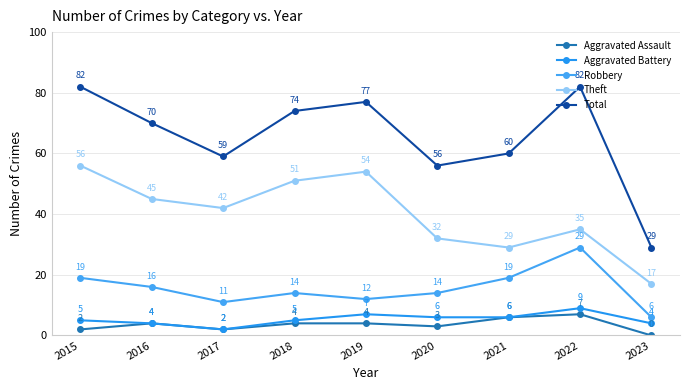

Reading left to right, list all the values displayed in this chart.

Aggravated Assault: 2015=2	2016=4	2017=2	2018=4	2019=4	2020=3	2021=6	2022=7	2023=0
Aggravated Battery: 2015=5	2016=4	2017=2	2018=5	2019=7	2020=6	2021=6	2022=9	2023=4
Robbery: 2015=19	2016=16	2017=11	2018=14	2019=12	2020=14	2021=19	2022=29	2023=6
Theft: 2015=56	2016=45	2017=42	2018=51	2019=54	2020=32	2021=29	2022=35	2023=17
Total: 2015=82	2016=70	2017=59	2018=74	2019=77	2020=56	2021=60	2022=82	2023=29